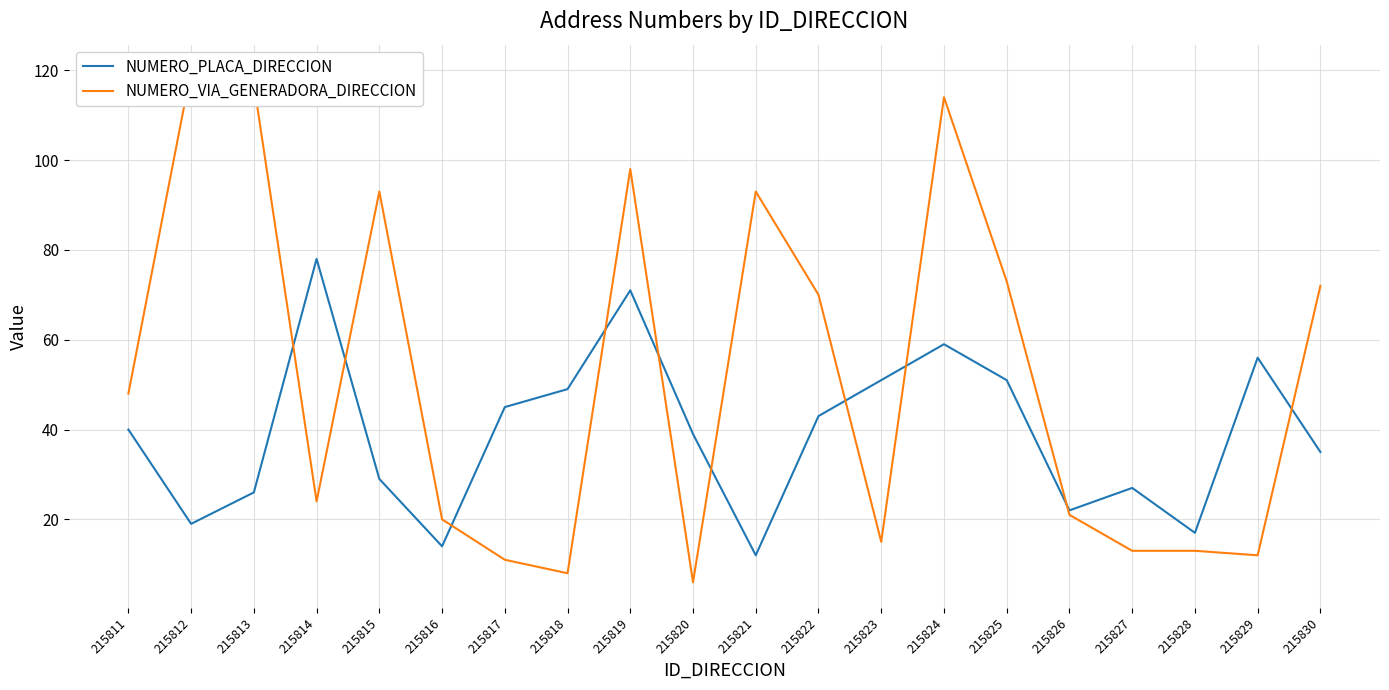

Reading left to right, what are all the values shown in this chart?

NUMERO_PLACA_DIRECCION: 215811=40	215812=19	215813=26	215814=78	215815=29	215816=14	215817=45	215818=49	215819=71	215820=39	215821=12	215822=43	215823=51	215824=59	215825=51	215826=22	215827=27	215828=17	215829=56	215830=35
NUMERO_VIA_GENERADORA_DIRECCION: 215811=48	215812=120	215813=117	215814=24	215815=93	215816=20	215817=11	215818=8	215819=98	215820=6	215821=93	215822=70	215823=15	215824=114	215825=73	215826=21	215827=13	215828=13	215829=12	215830=72